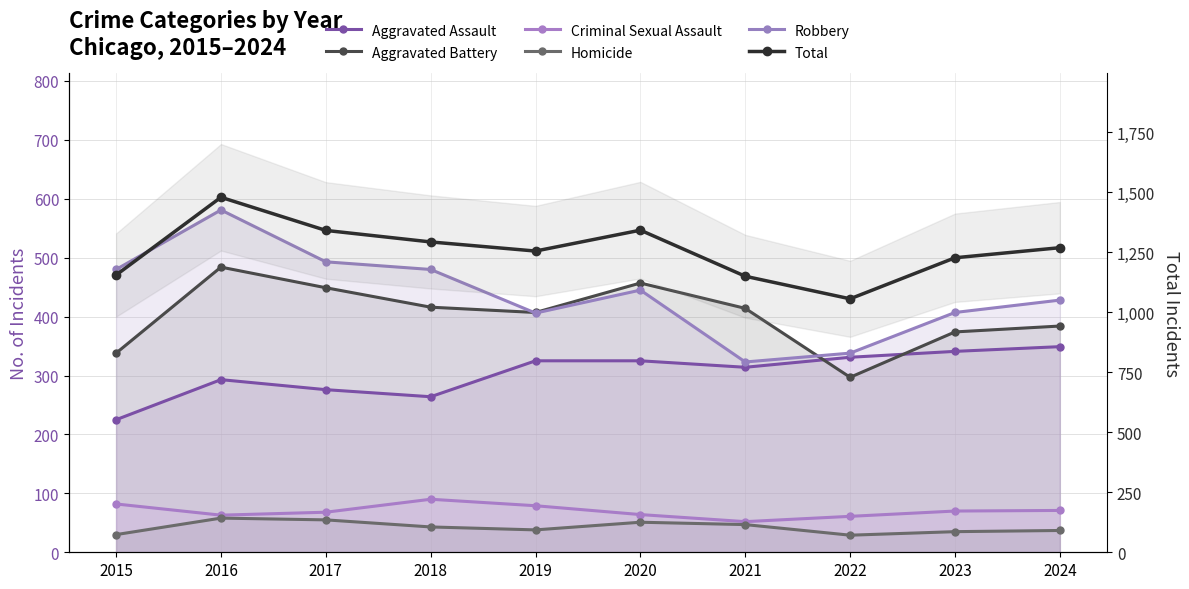

True or false: Aggravated Battery and Total cross at least once.

False